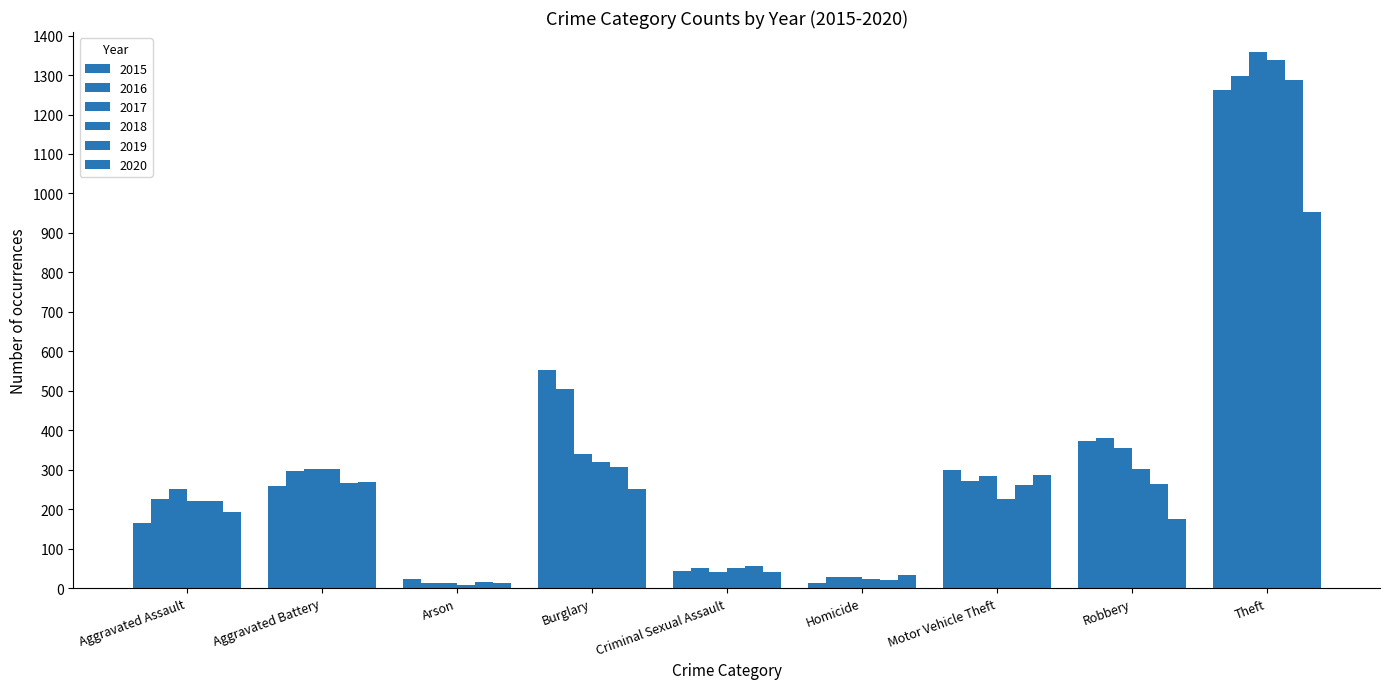

Rank the categories by 2015 value from highest to lowest.

Theft, Burglary, Robbery, Motor Vehicle Theft, Aggravated Battery, Aggravated Assault, Criminal Sexual Assault, Arson, Homicide